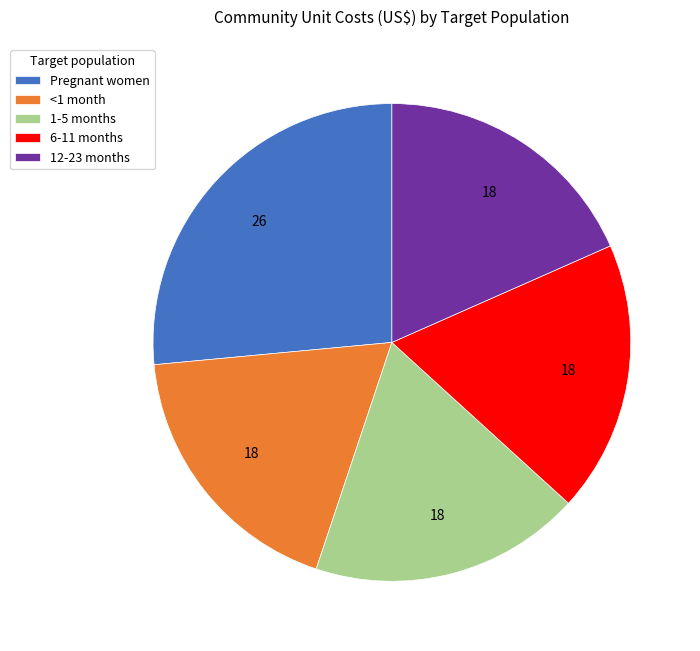

Is it true that 12-23 months is 18% of the pie?

True